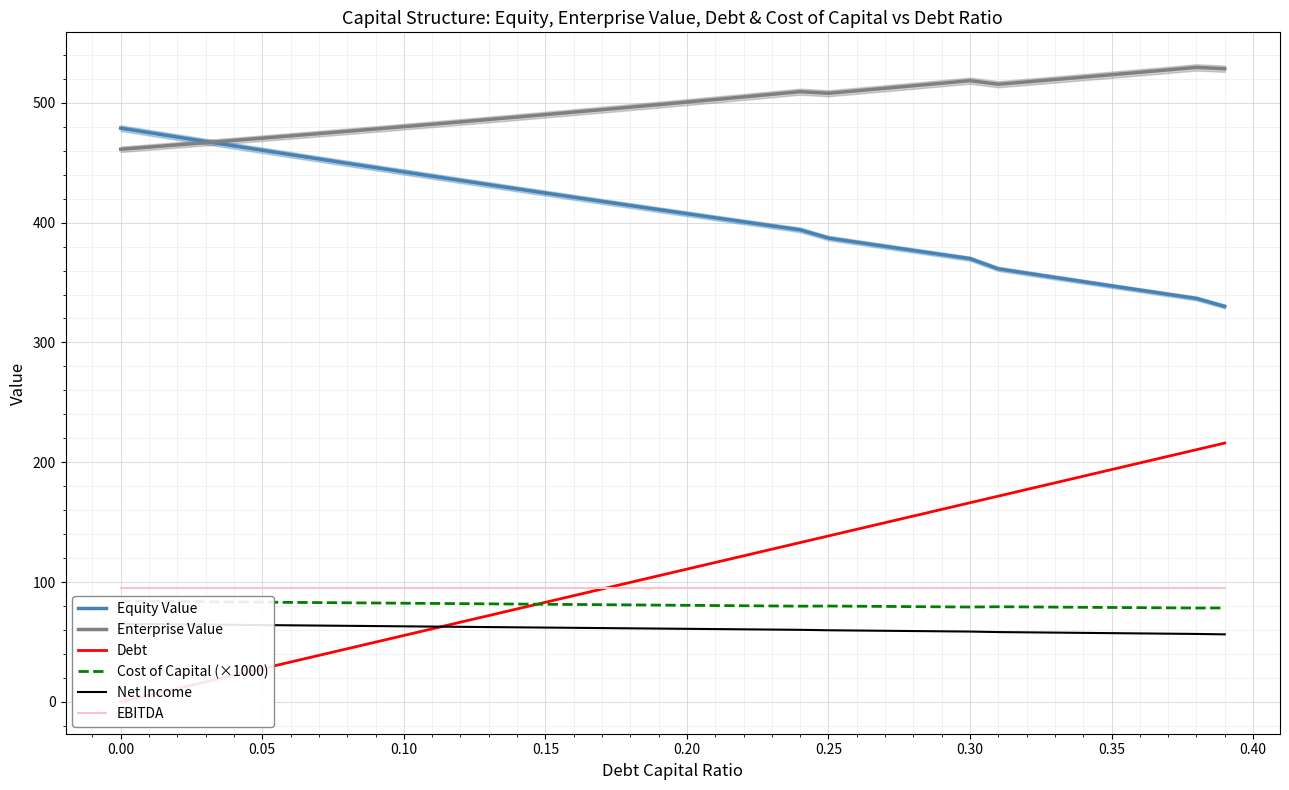

True or false: EBITDA and Enterprise Value intersect in this chart.

False